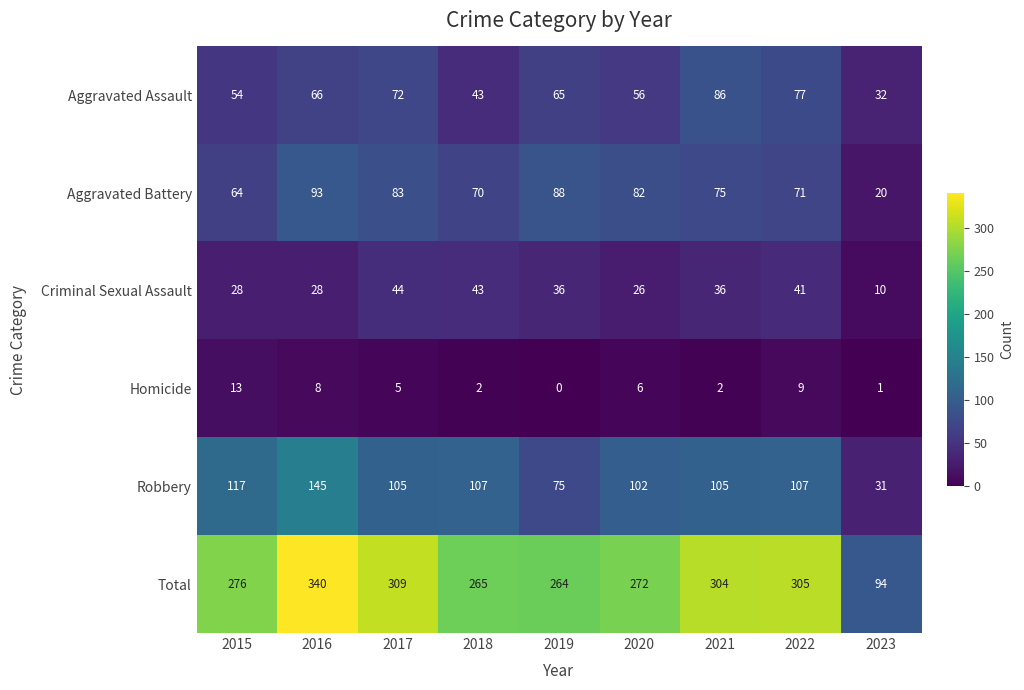

What is the spread (max minus min) of values at 2020?

266